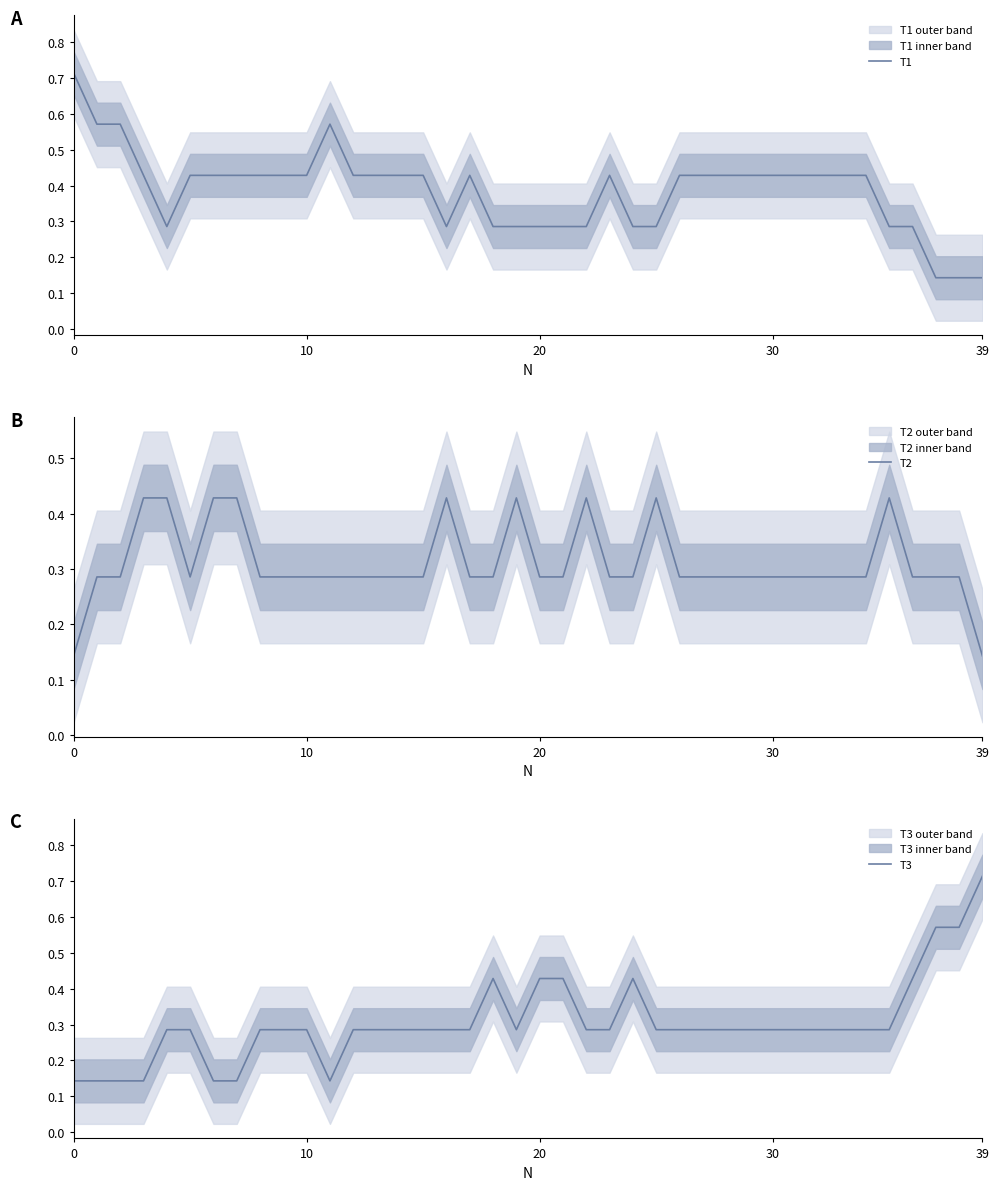

Where is T1 nearest to the value 0?

37